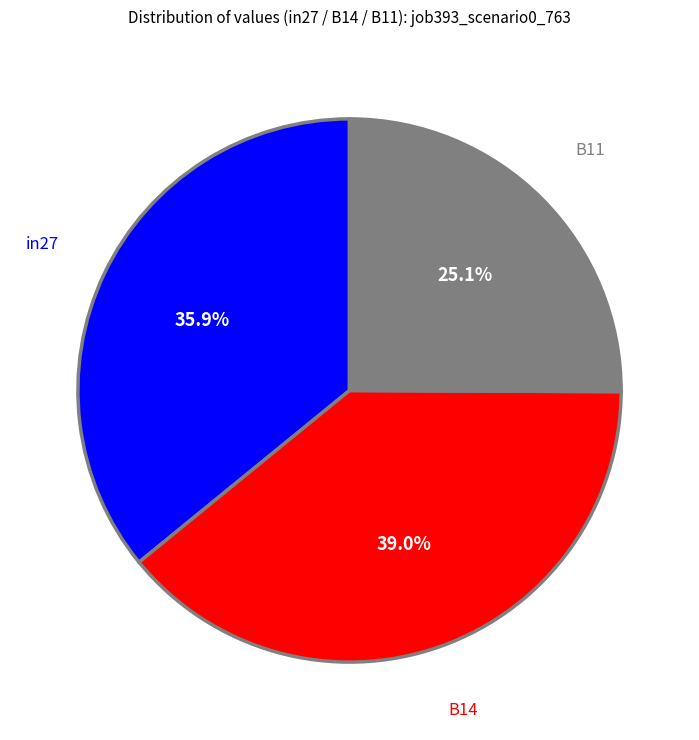

Does any single category account for the majority?

No